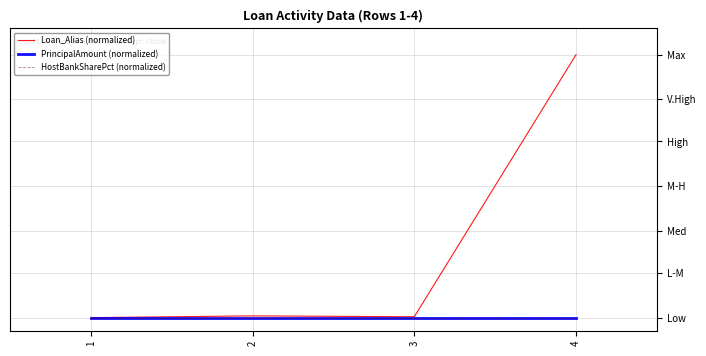

Between 3 and 4, which series saw the biggest shift?

Loan_Alias (normalized)